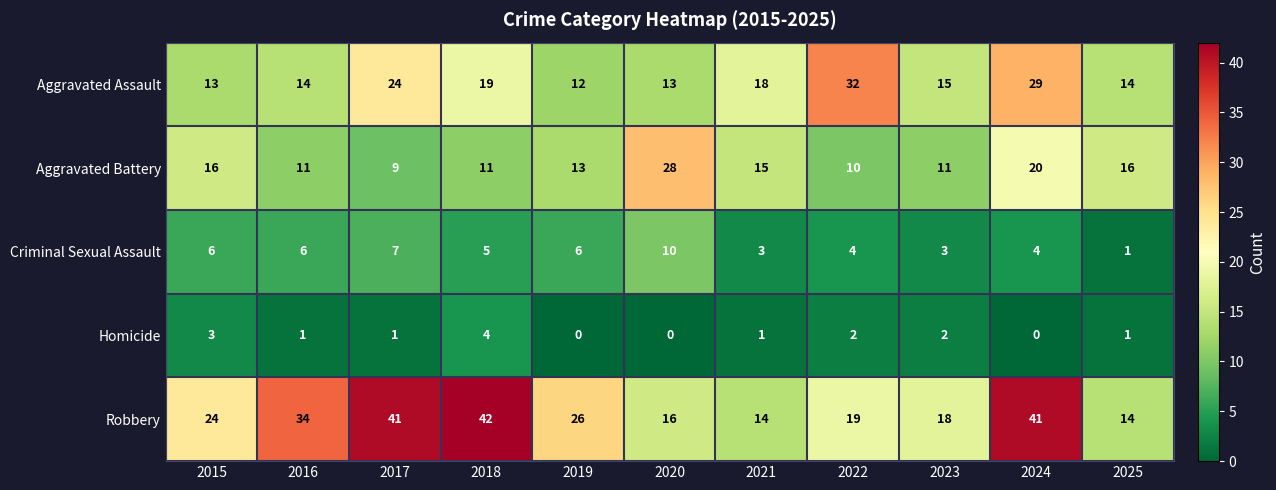

List the series in order of their peak value, lowest first.

Homicide, Criminal Sexual Assault, Aggravated Battery, Aggravated Assault, Robbery